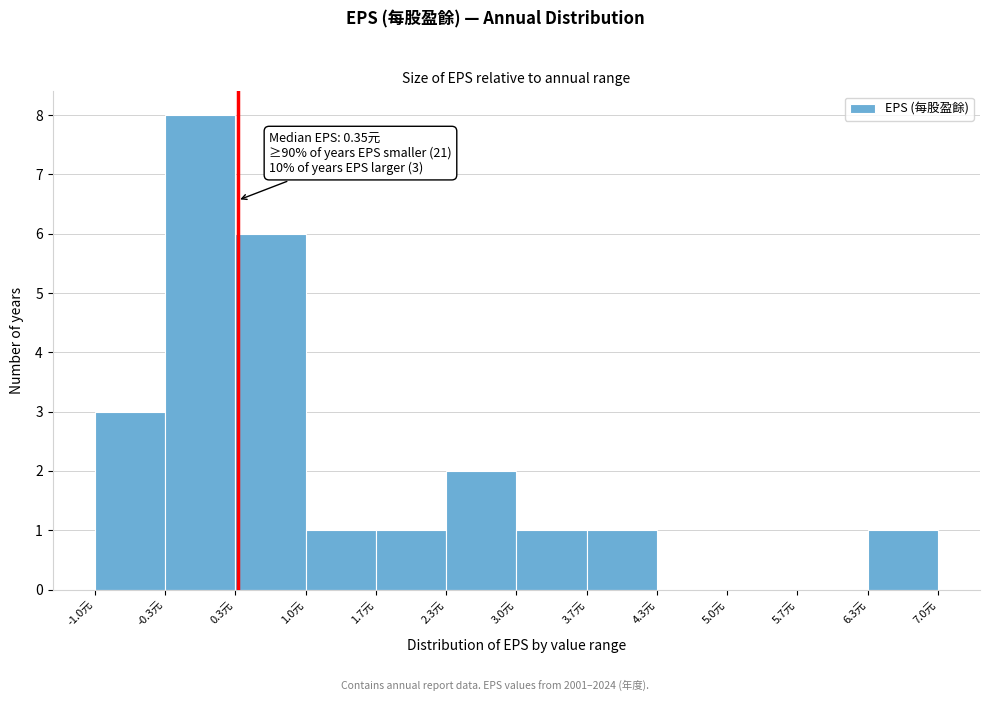

Which range on the x-axis has the tallest bar?

-0.3 to 0.3